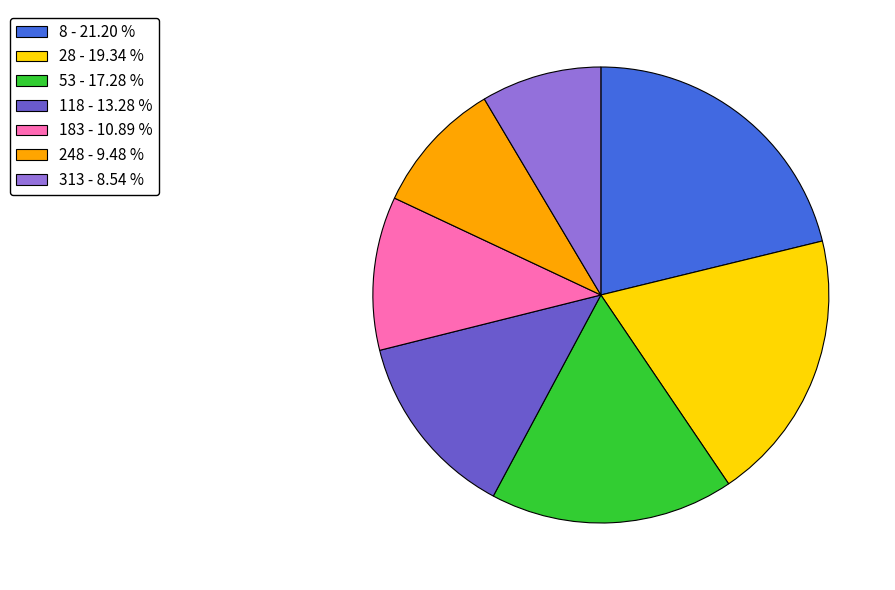

Combined, do 183 - 10.89 % and 8 - 21.20 % account for over 50%?

No